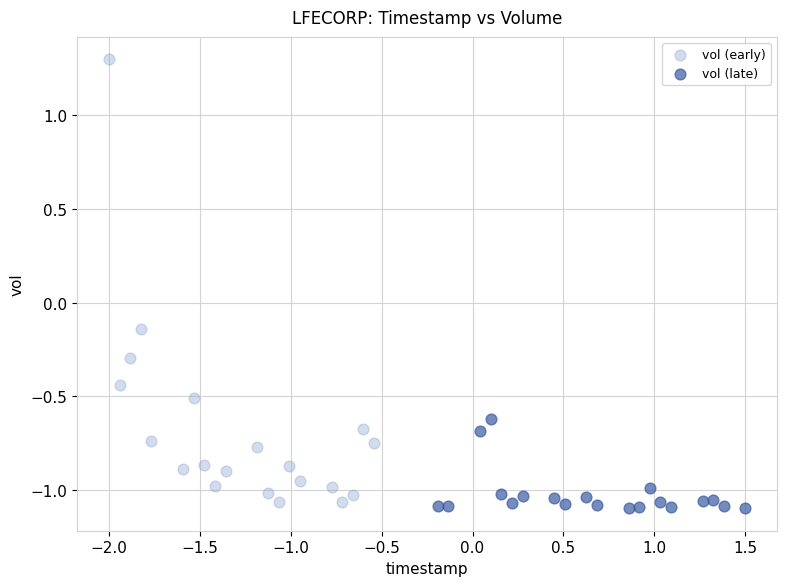

Which series contains the highest Y value?

vol (early)